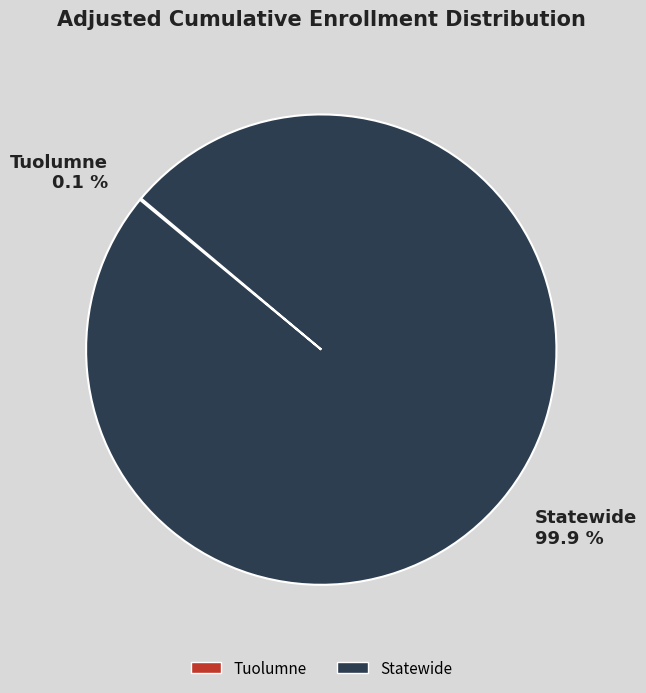

To the nearest percent, what is the average slice percentage?

50%